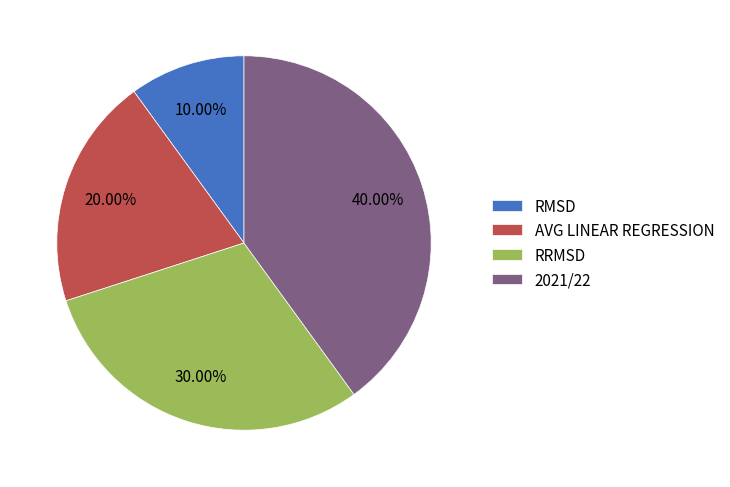

Rank the categories by value from highest to lowest.

2021/22, RRMSD, AVG LINEAR REGRESSION, RMSD